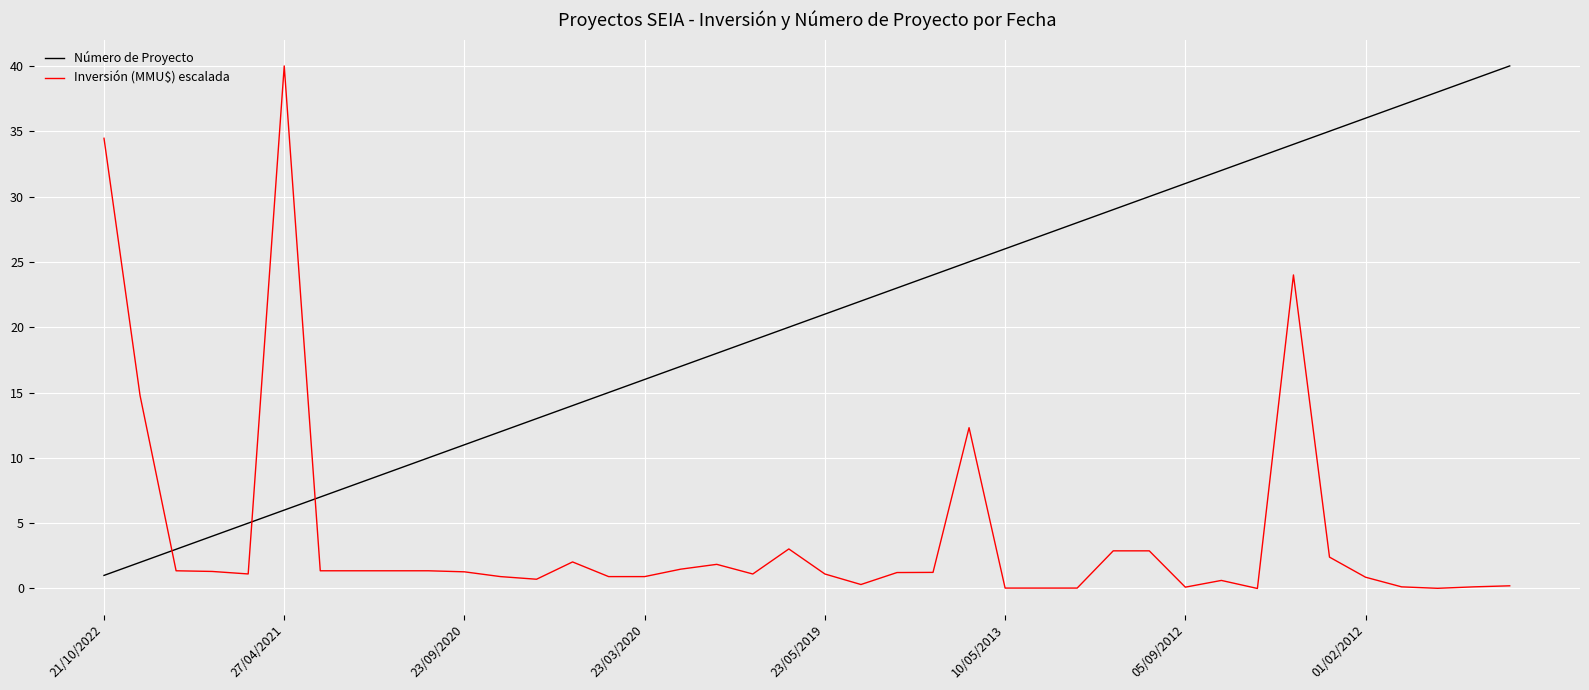

What is the difference between the maximum and minimum values in the Inversión (MMU$) escalada series?

40.0